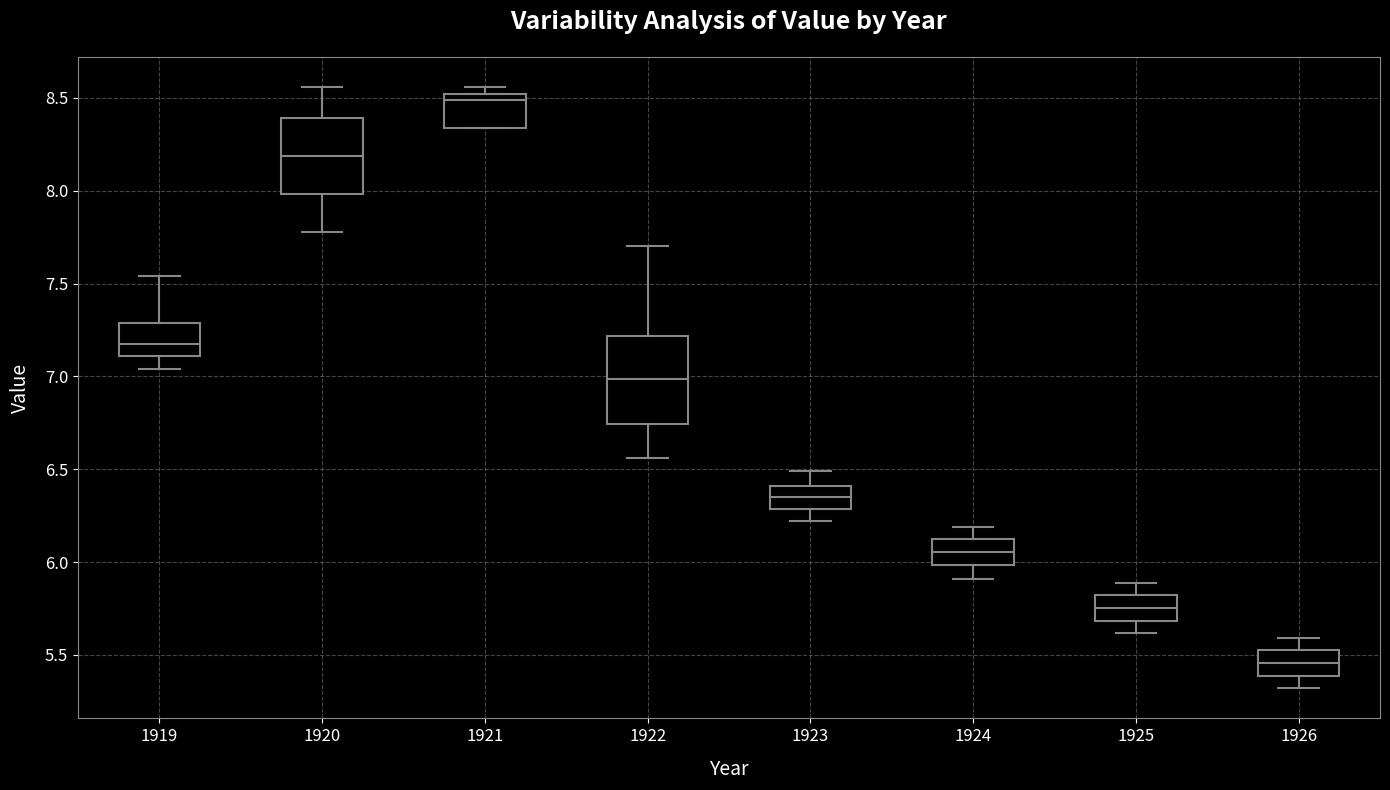

Reading left to right, transcribe this box plot: for each box, give where its median line is, the range the box spans, and where its two whiskers end, as read against the y-axis. The values are not printed on the chart, so give them approximately, as read against the axis.

1919: median 7.20, box 7.10 to 7.30, whiskers 7.05 to 7.55
1920: median 8.20, box 8.00 to 8.40, whiskers 7.80 to 8.55
1921: median 8.50 (just below the box's upper edge), box 8.35 to 8.50, whiskers 8.35 to 8.55
1922: median 7.00, box 6.75 to 7.20, whiskers 6.55 to 7.70
1923: median 6.35, box 6.30 to 6.40, whiskers 6.20 to 6.50
1924: median 6.05, box 6.00 to 6.15, whiskers 5.90 to 6.20
1925: median 5.75, box 5.70 to 5.85, whiskers 5.60 to 5.90
1926: median 5.45, box 5.40 to 5.55, whiskers 5.30 to 5.60